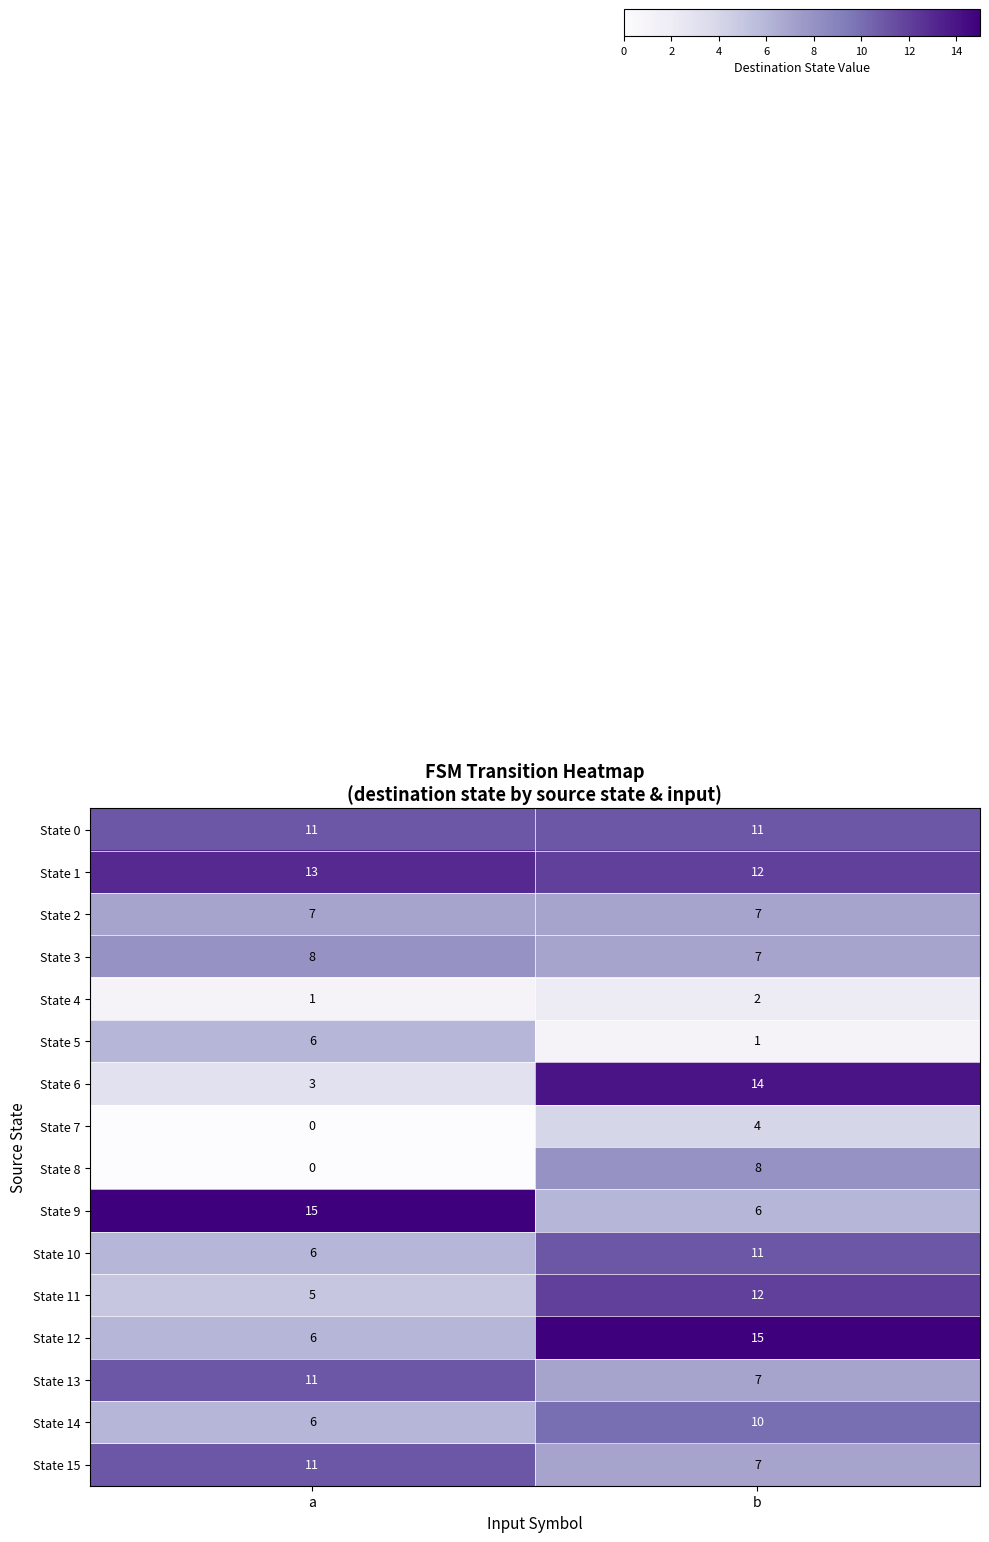

What is the sum of all State 8 values?

8